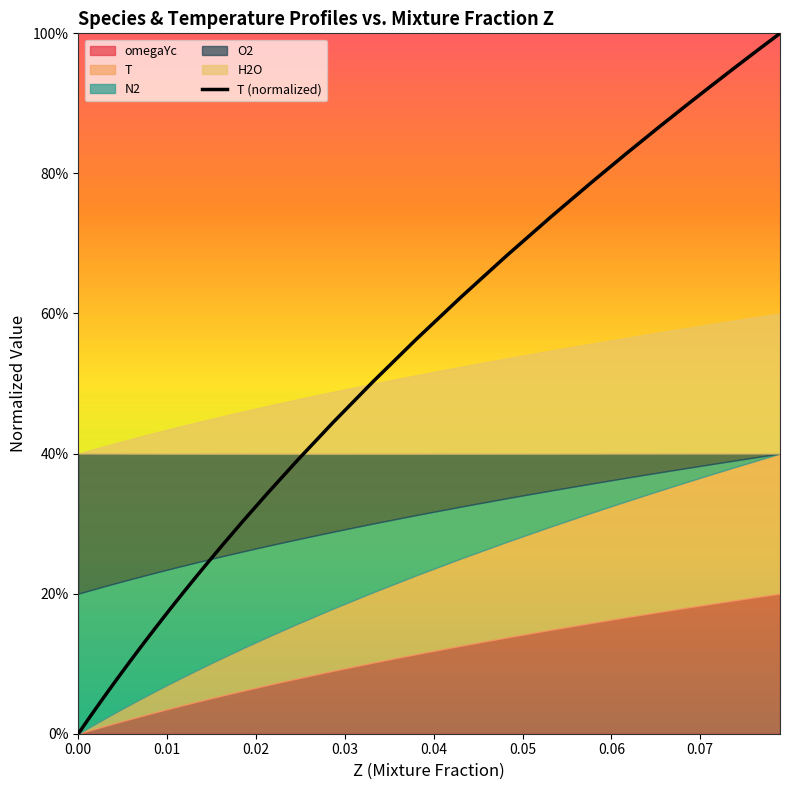

What is the difference between the maximum and minimum values?

1.0